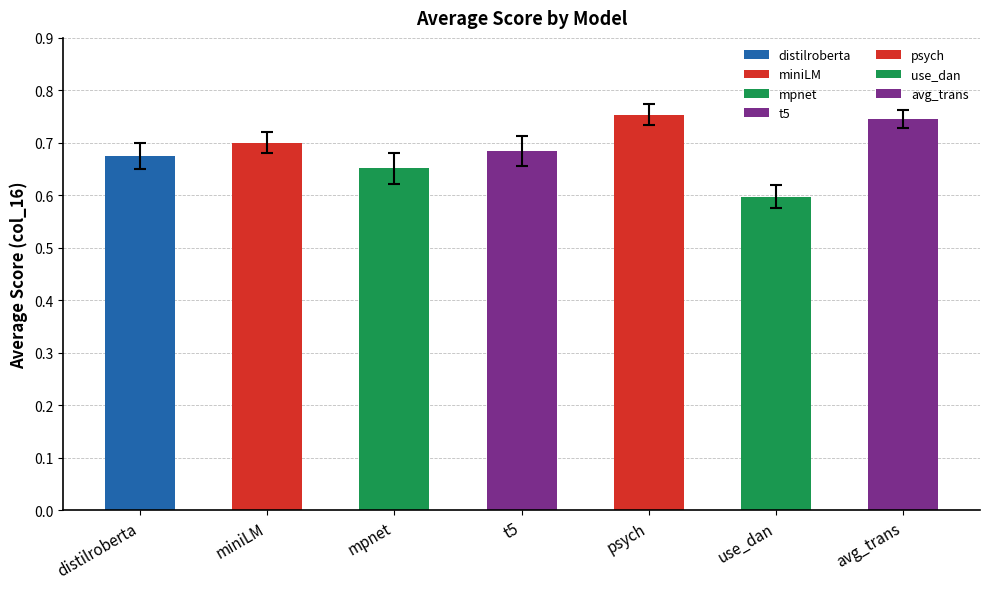

Which category has the highest value across all series?

psych